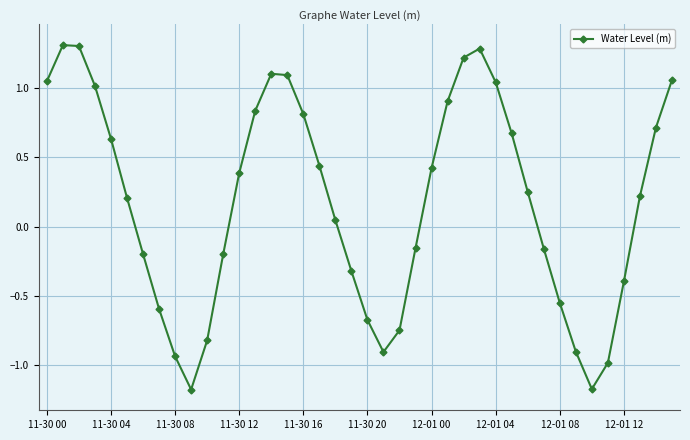

What is the sum of all values?

7.1